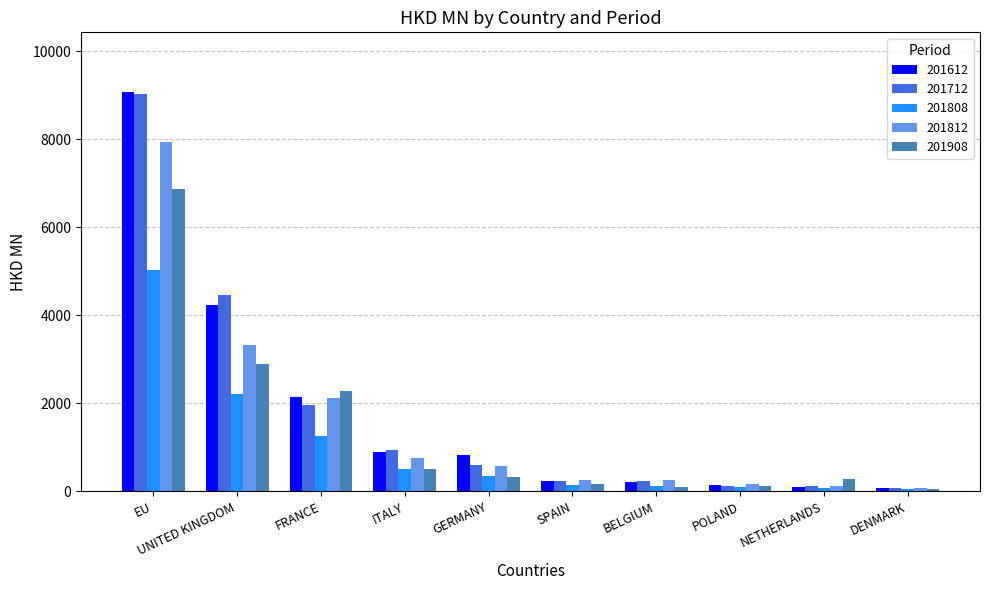

Which category has the highest value in the 201712 series?

EU